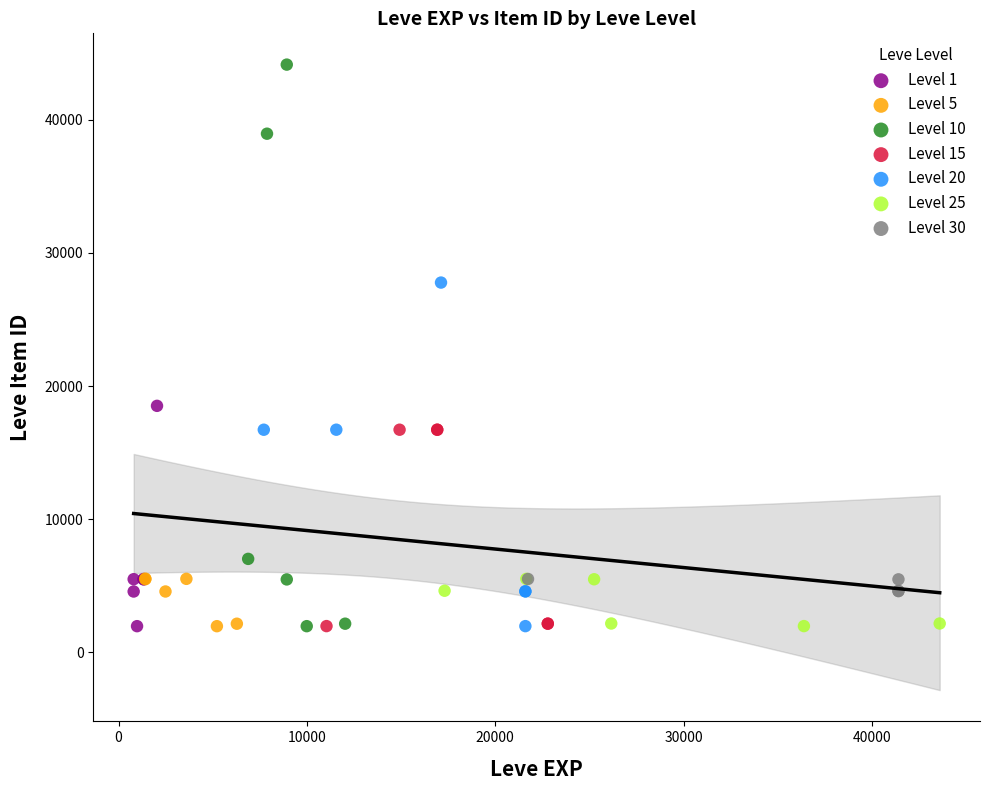

Which series contains the highest Y value?

Level 10